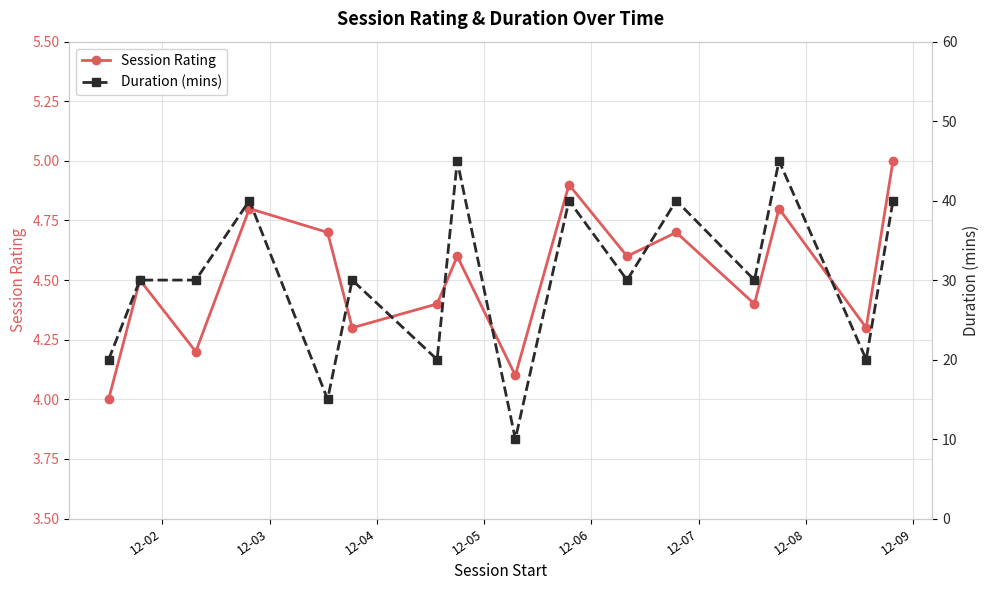

Reading left to right, list all the values displayed in this chart.

Session Rating: 4.0	4.5	4.2	4.8	4.7	4.3	4.4	4.6	4.1	4.9	4.6	4.7	4.4	4.8	4.3	5.0
Duration (mins): 20.0	30.0	30.0	40.0	15.0	30.0	20.0	45.0	10.0	40.0	30.0	40.0	30.0	45.0	20.0	40.0